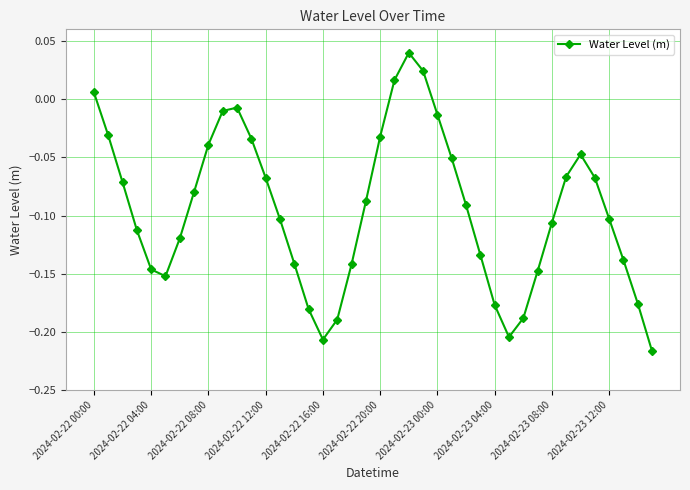

What is the sum of all values?

-3.8